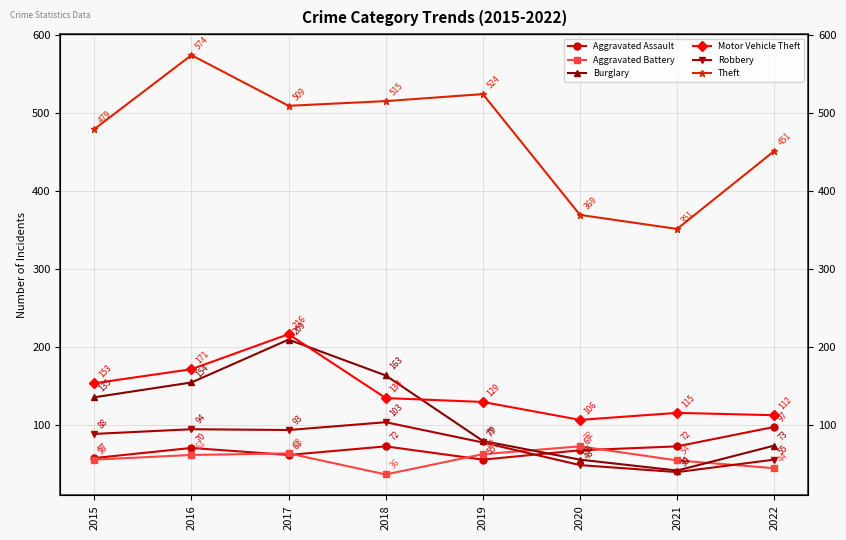

Rank the series by their maximum value, from lowest to highest.

Aggravated Battery, Aggravated Assault, Robbery, Burglary, Motor Vehicle Theft, Theft